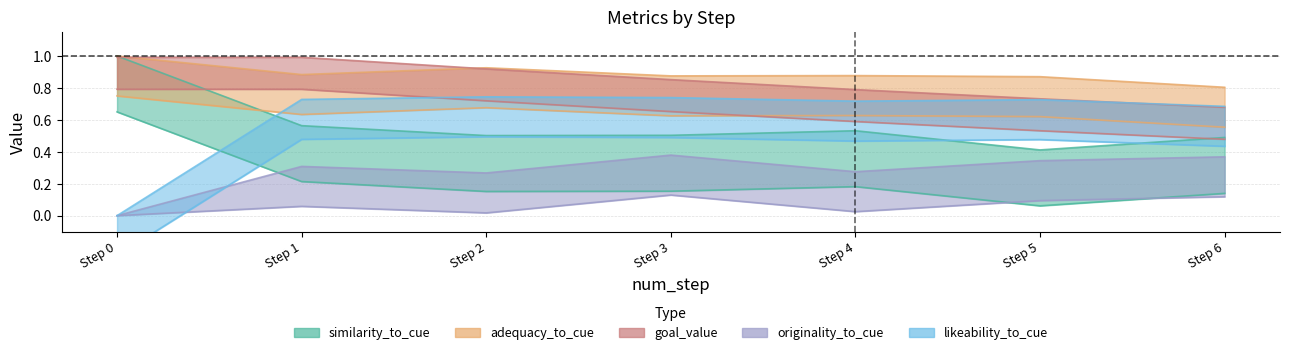

Is it true that originality_to_cue equals 0.1 at Step 5?

False